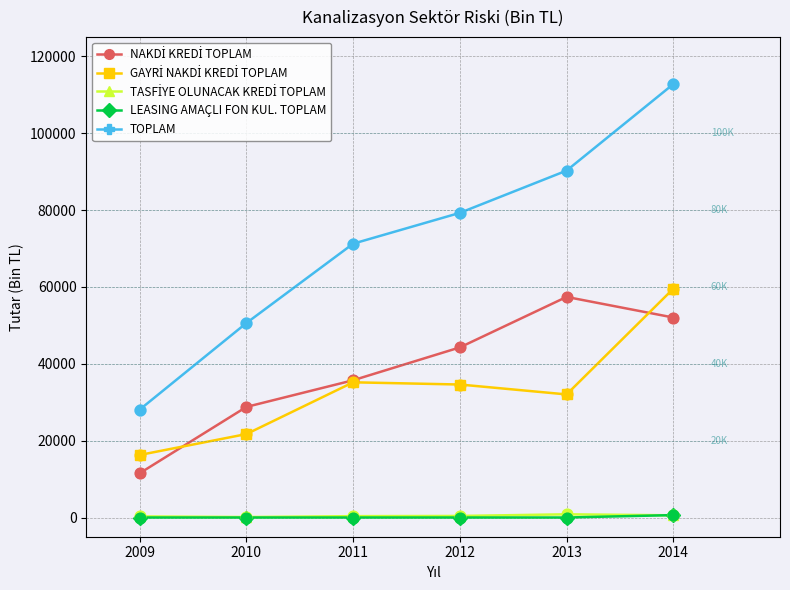

Which series changed the most between 2010 and 2013?

TOPLAM